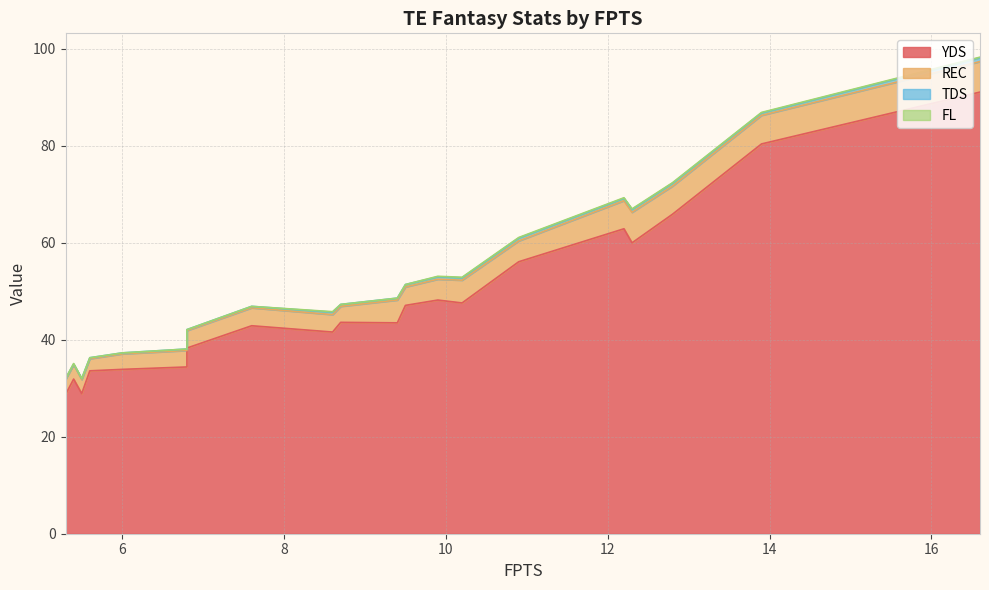

How many data points does each series have?

20